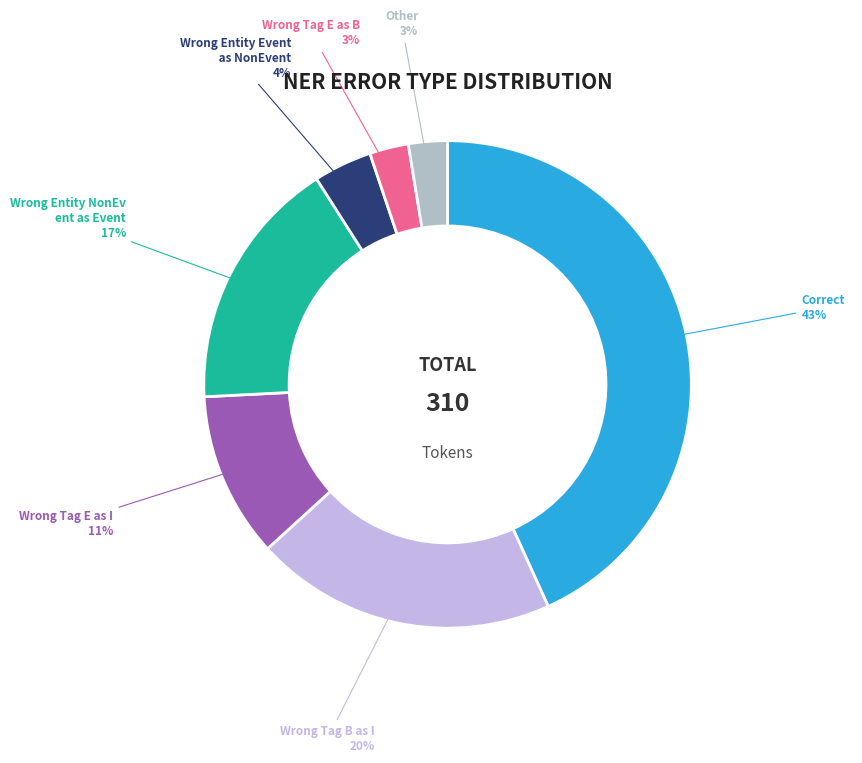

How many segments does this pie chart have?

7